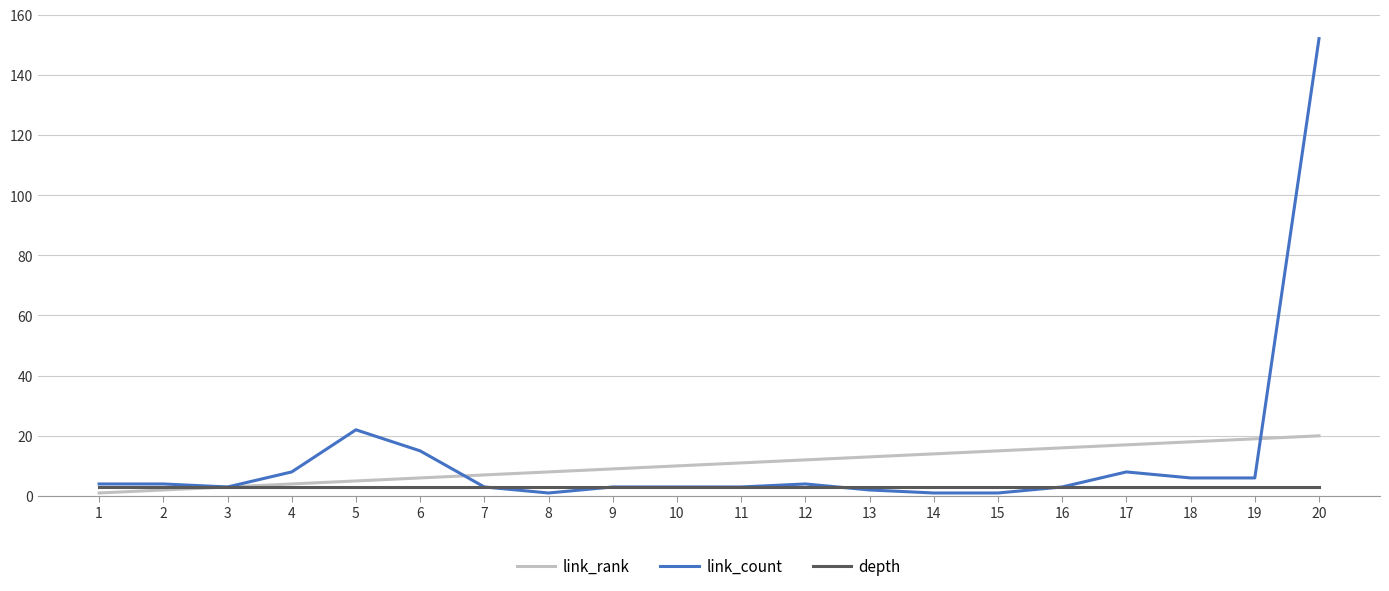

Does the chart have visible grid lines?

Yes